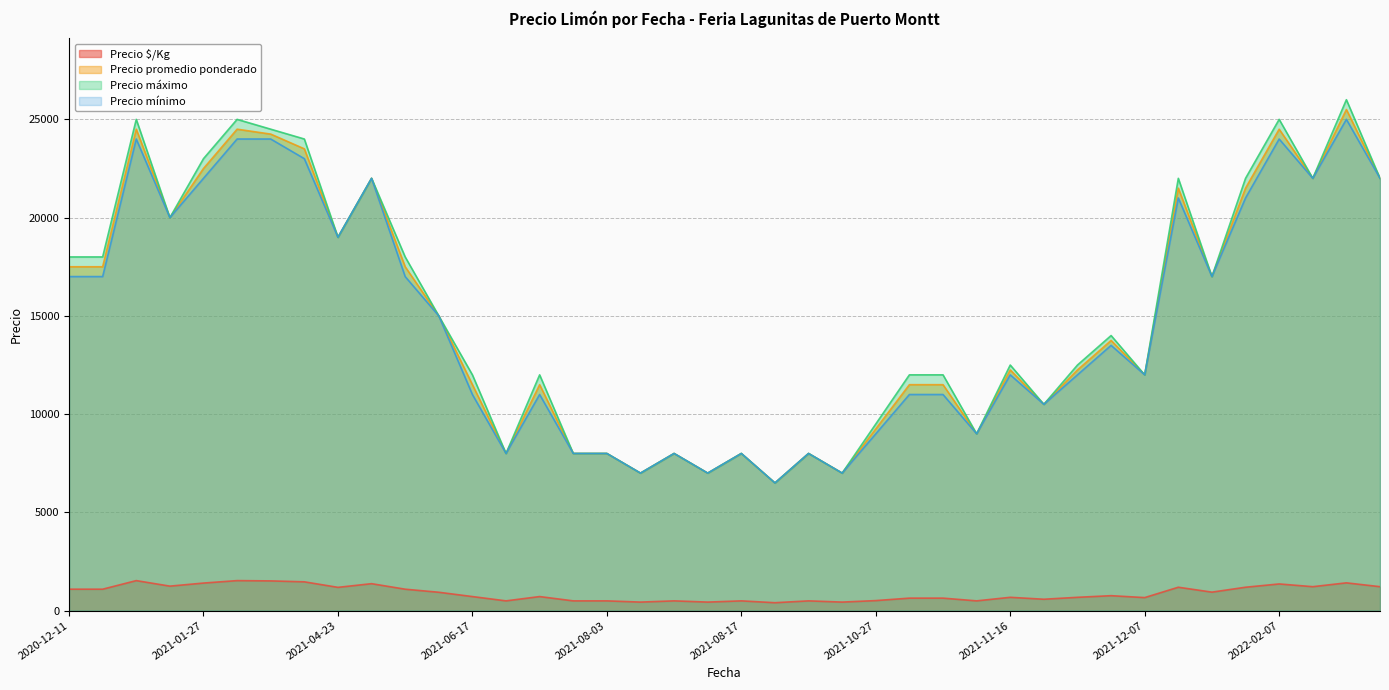

The value of Precio máximo at 2022-04-11 is 38671. True or false?

False